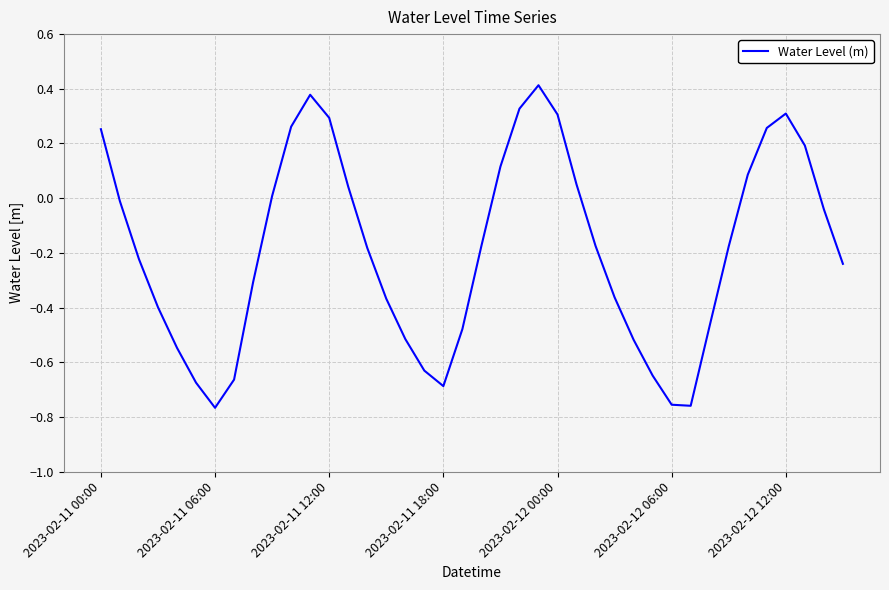

What is the difference between the maximum and minimum values?

1.2